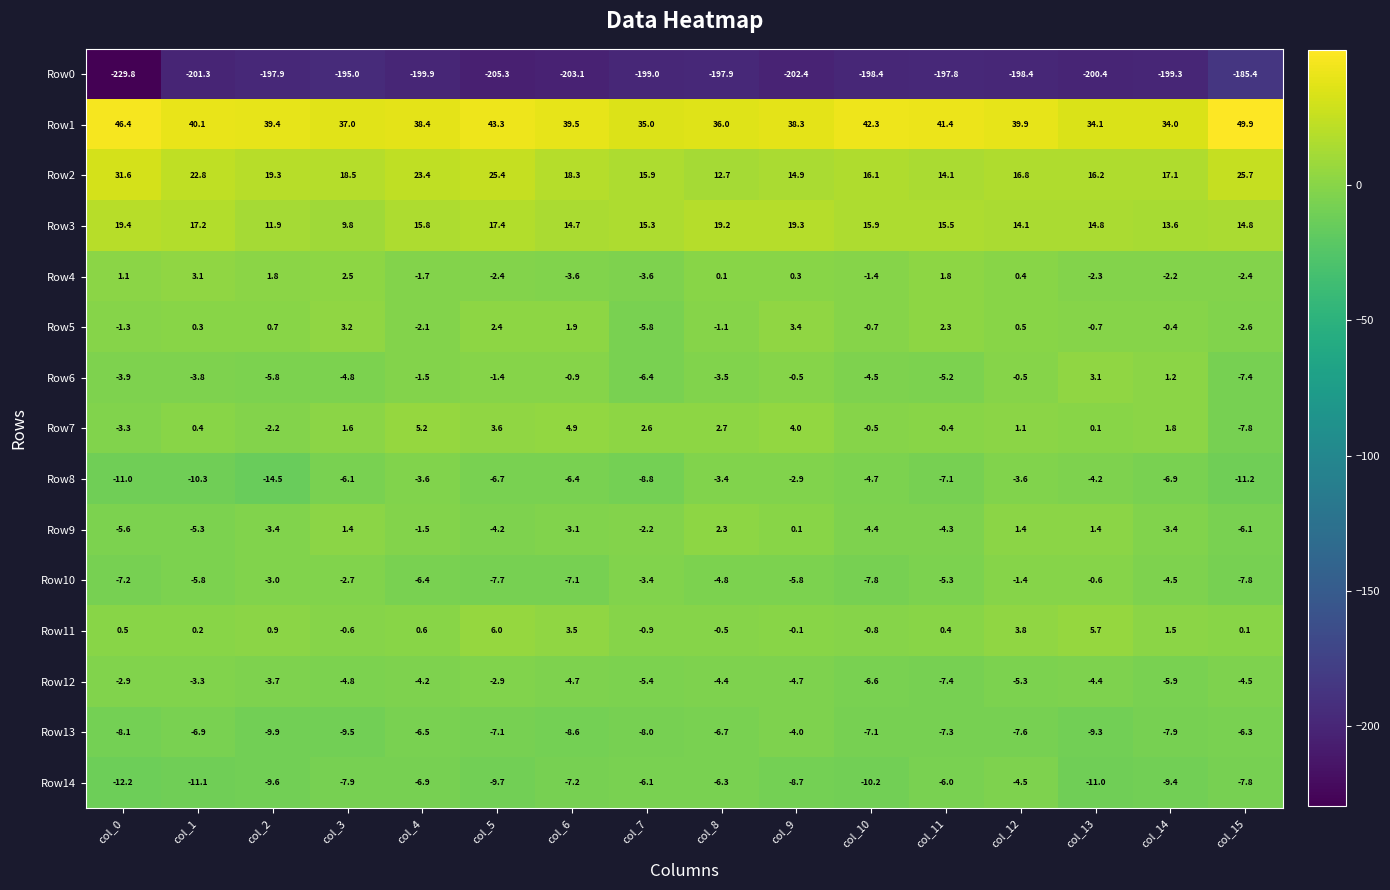

Between col_10 and col_14, which series saw the biggest shift?

Row1